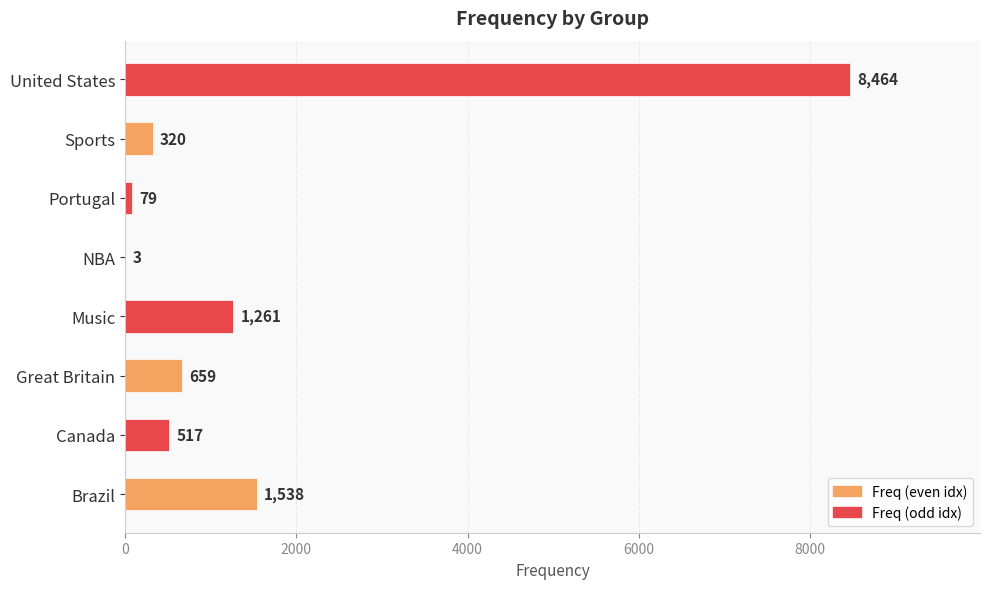

What is the greatest value displayed?

8464